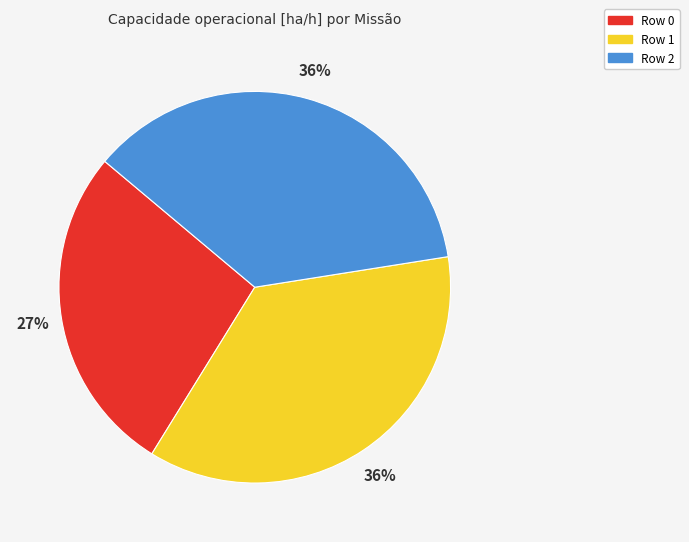

What is the smallest slice in the pie chart?

Row 0